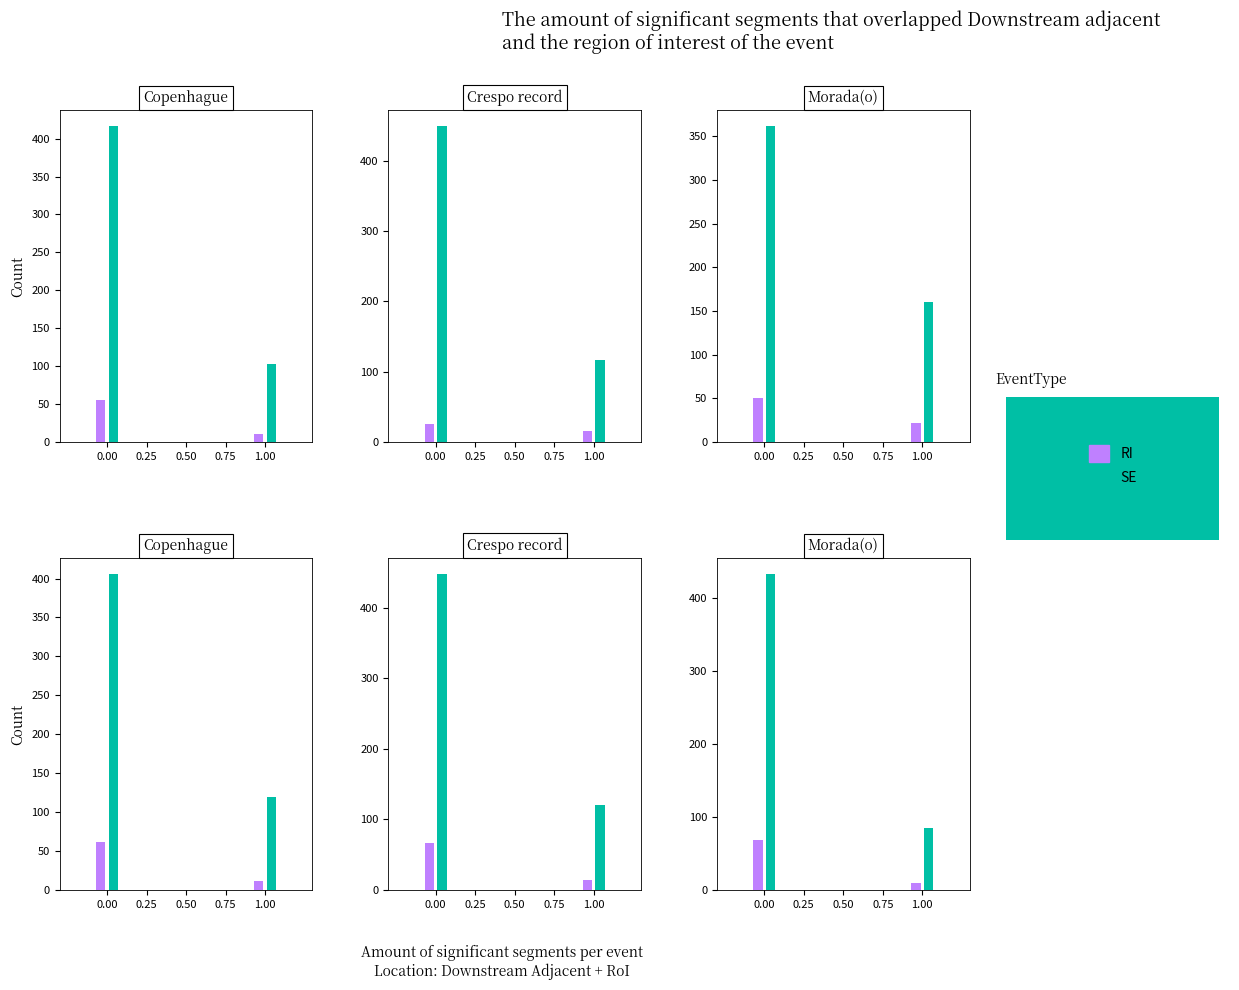

Is the value of RI at 0.00 greater than the value of SE at 0.25?

No